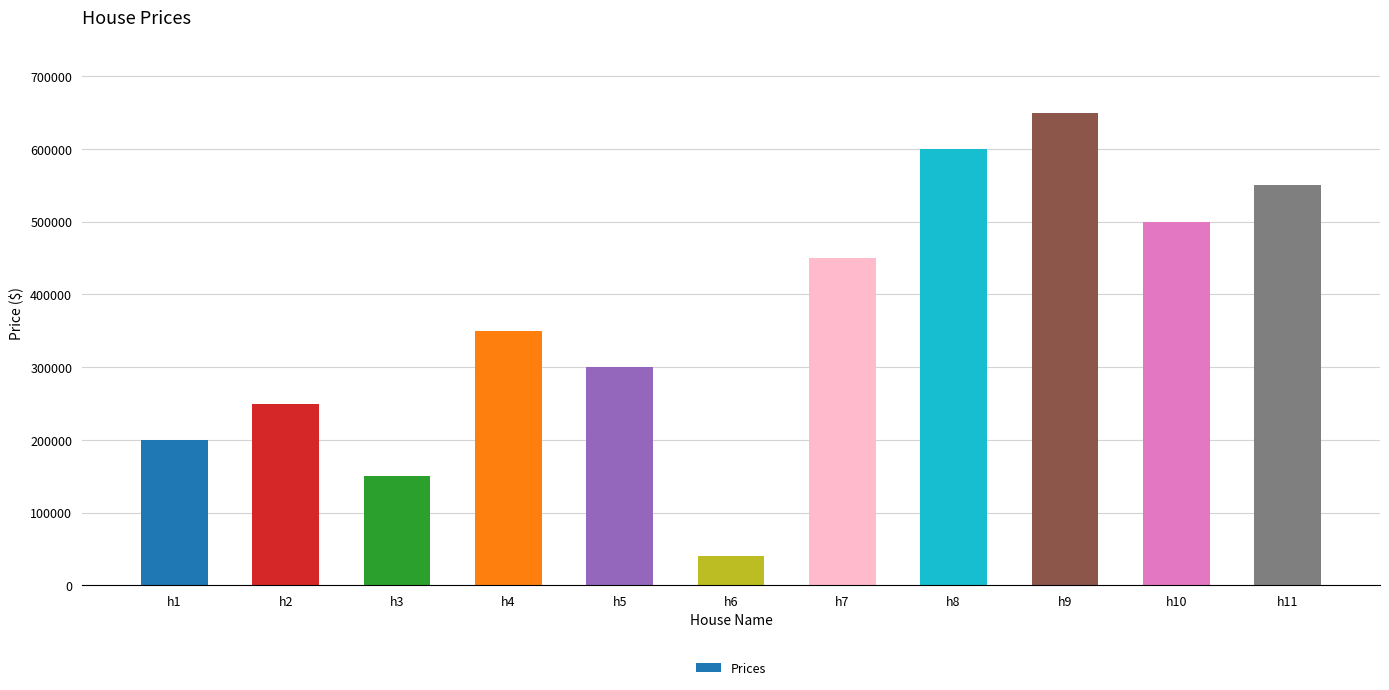

What is the sum of all values?

4040000